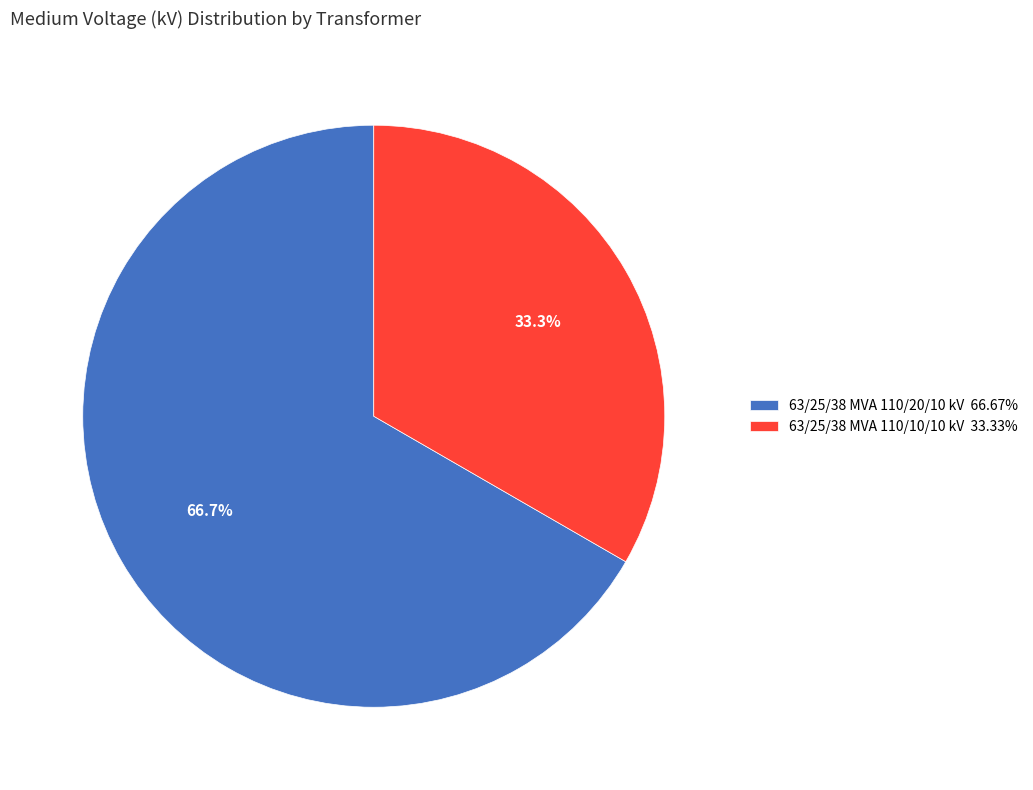

How much of the chart is everything except 63/25/38 MVA 110/10/10 kV?

66.7%